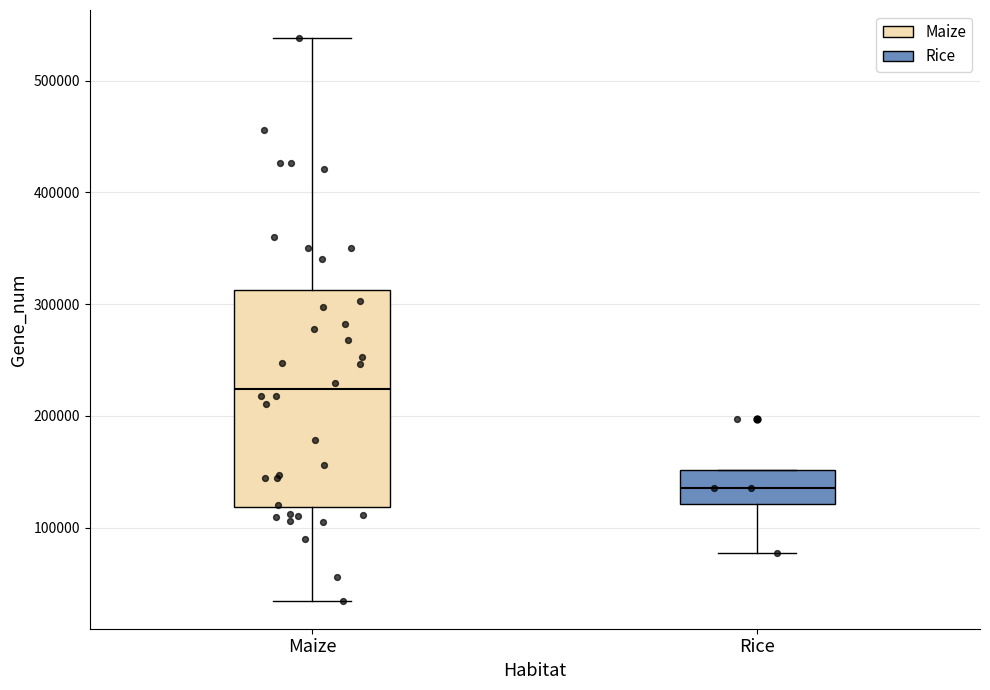

Where does the upper whisker of the box for Maize end on the y-axis? The values are not printed on the chart, so give them approximately, as read against the axis.

540000